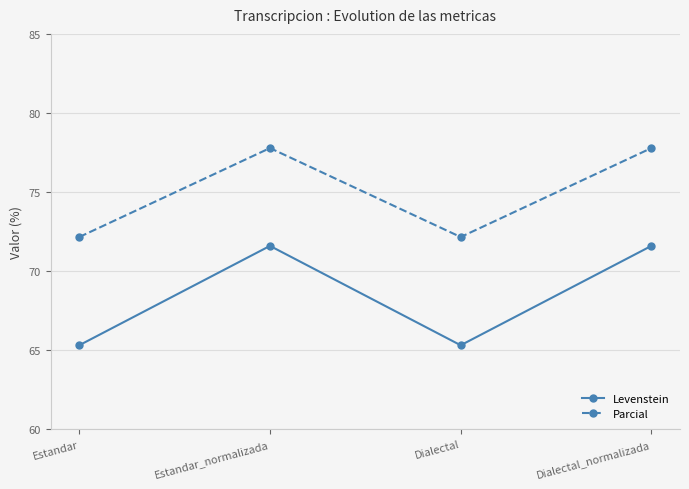

What is the label of the 3rd point from the left?

Dialectal